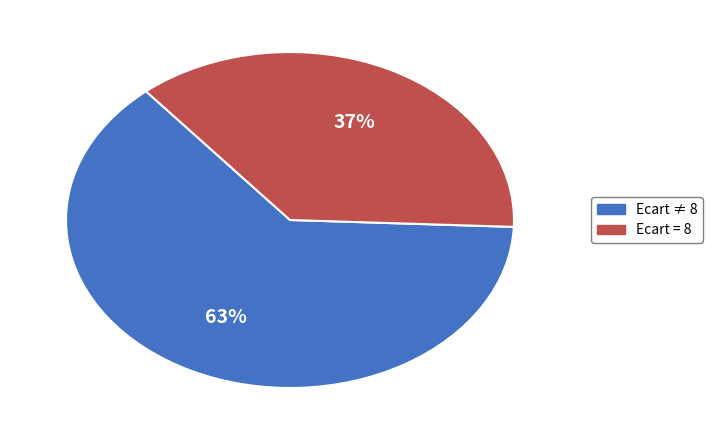

Between Ecart = 8 and Ecart ≠ 8, which is larger?

Ecart ≠ 8